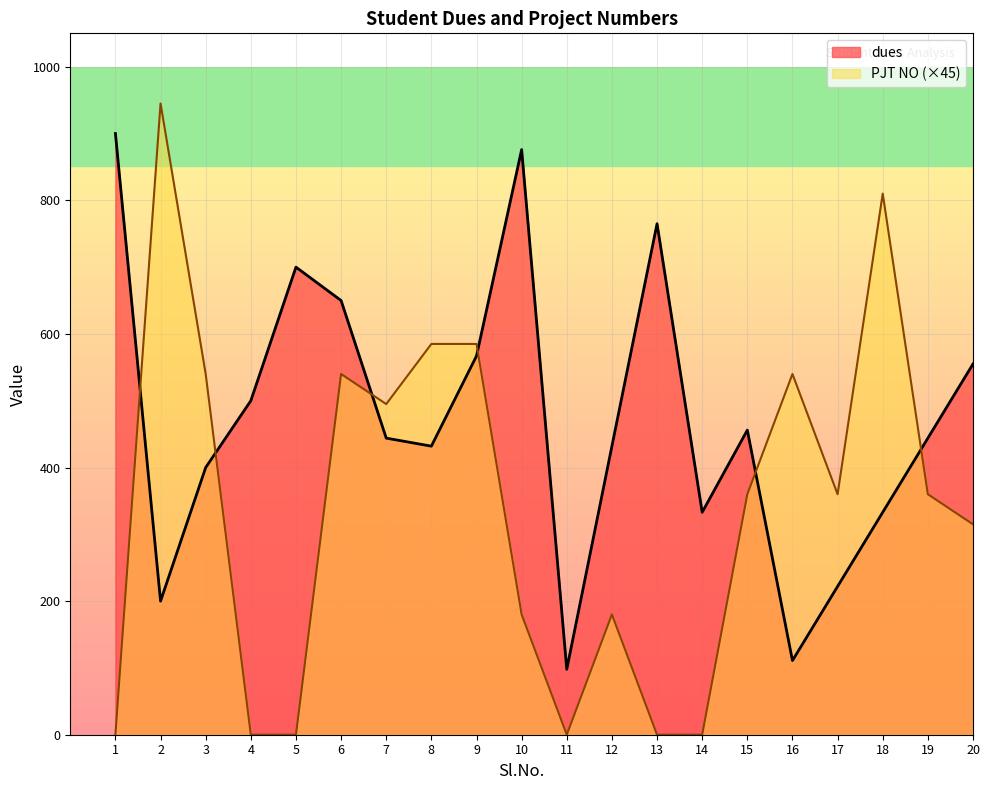

What is the value of the dues point at the 10th from the left?

876